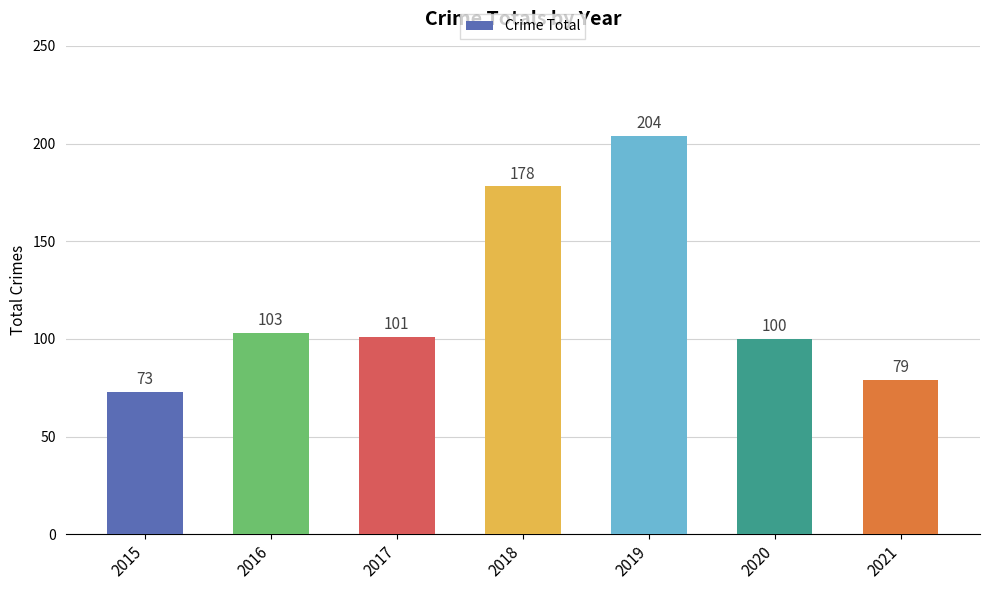

At which category does the chart reach its peak across all series?

2019